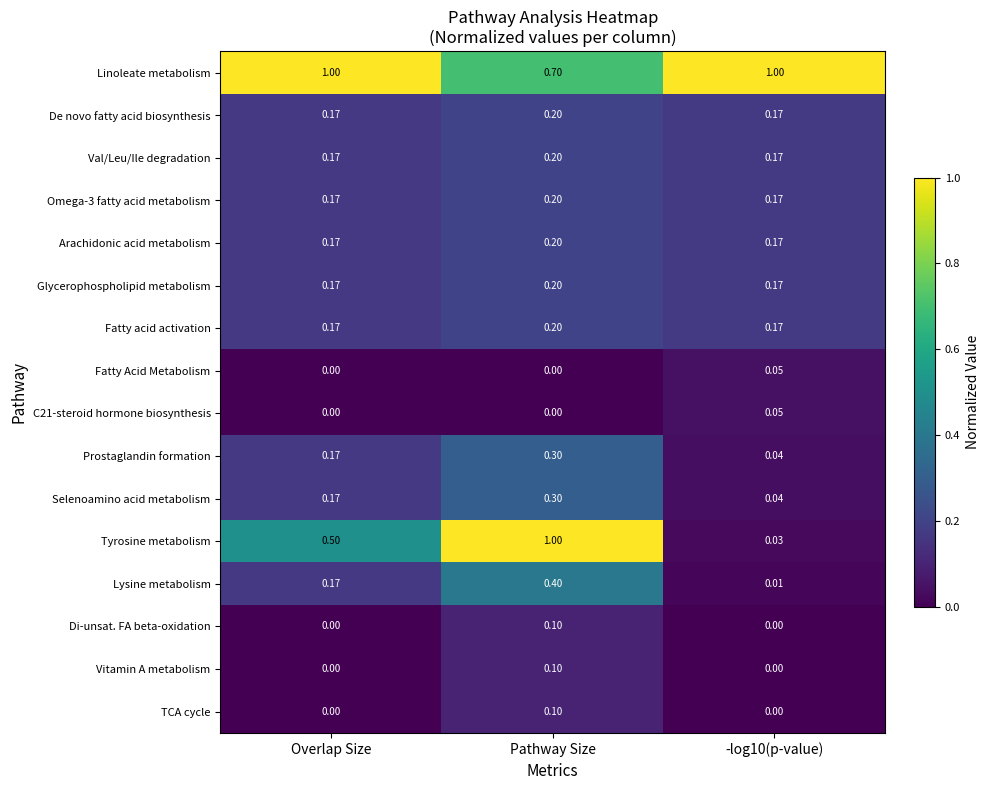

What is the maximum value shown in the chart?

1.0